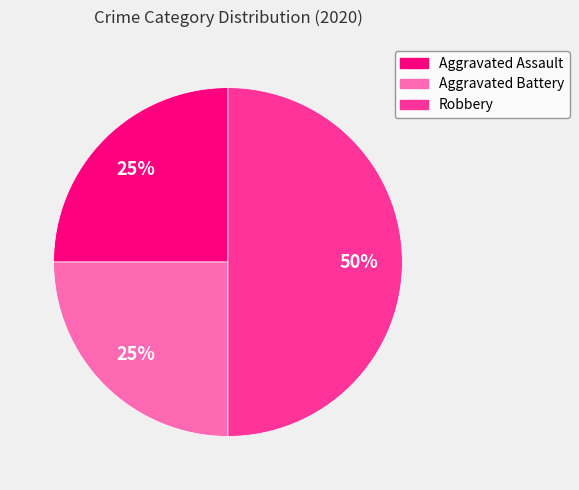

Is Aggravated Assault the majority of the pie?

No